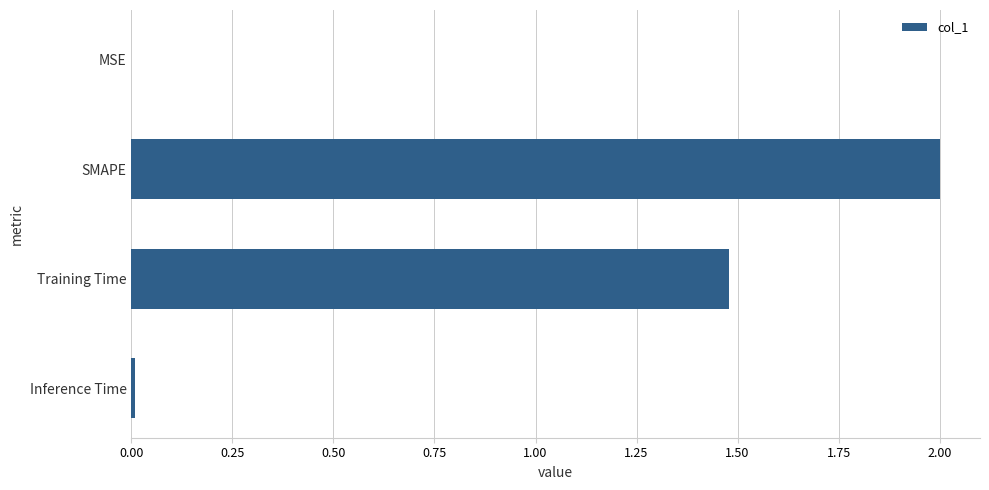

Does the chart contain stacked bars?

No